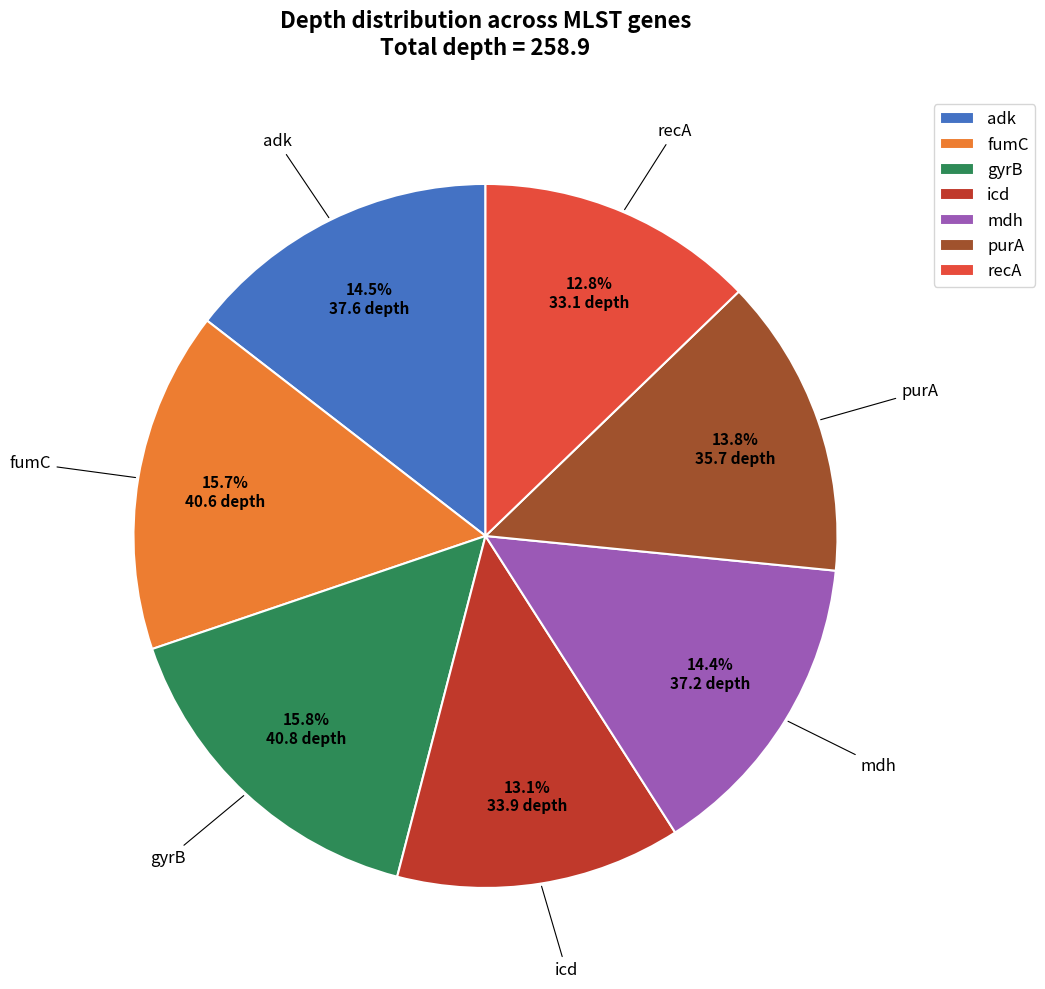

Count the number of slices in the pie.

7